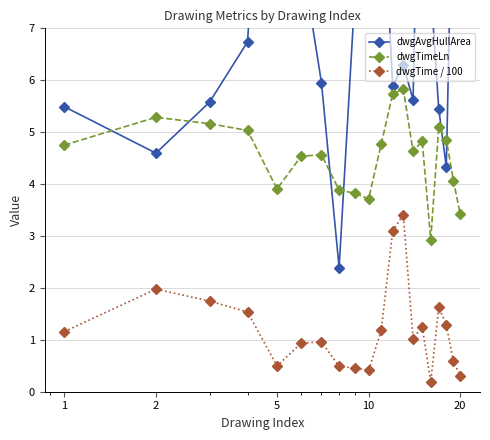

True or false: dwgTimeLn has more than 1 interior local peaks.

True